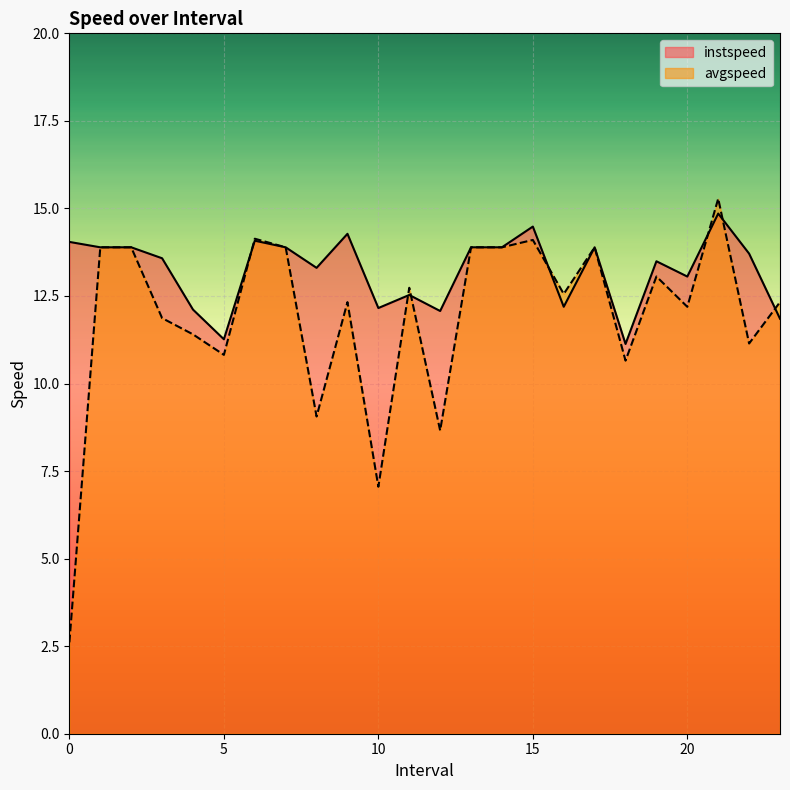

Which series has the largest range (max minus min)?

avgspeed